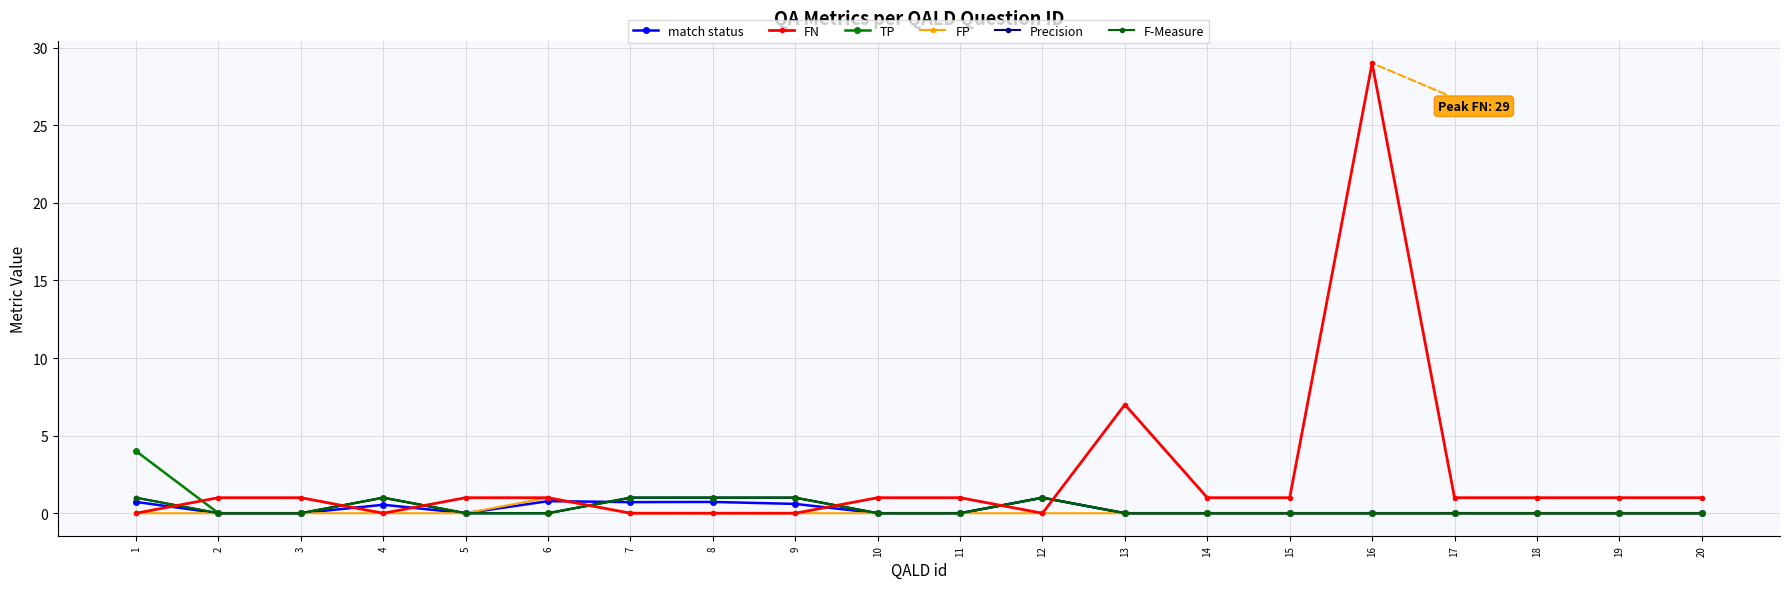

How many intersections are there between match status and FN?

7